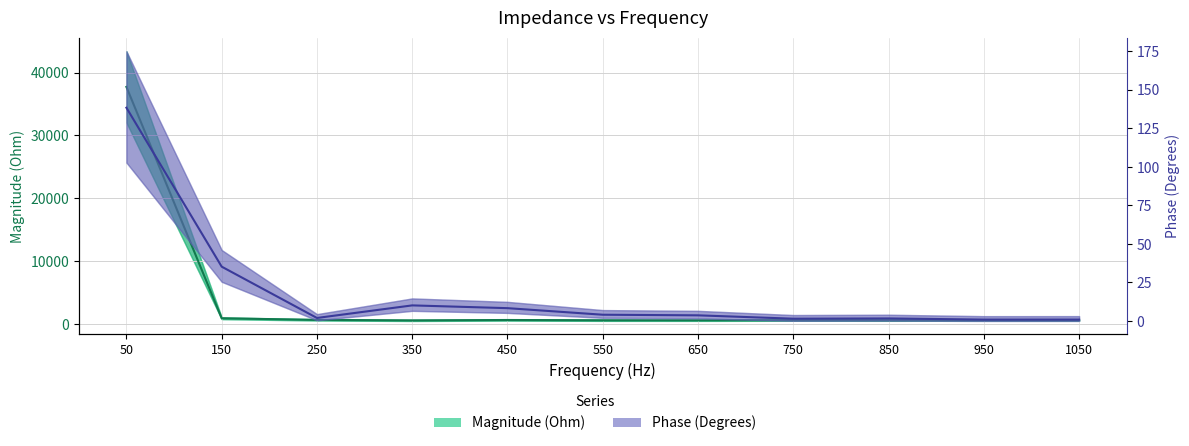

What are all the series names shown in the legend?

Magnitude (Ohm), Phase (Degrees)